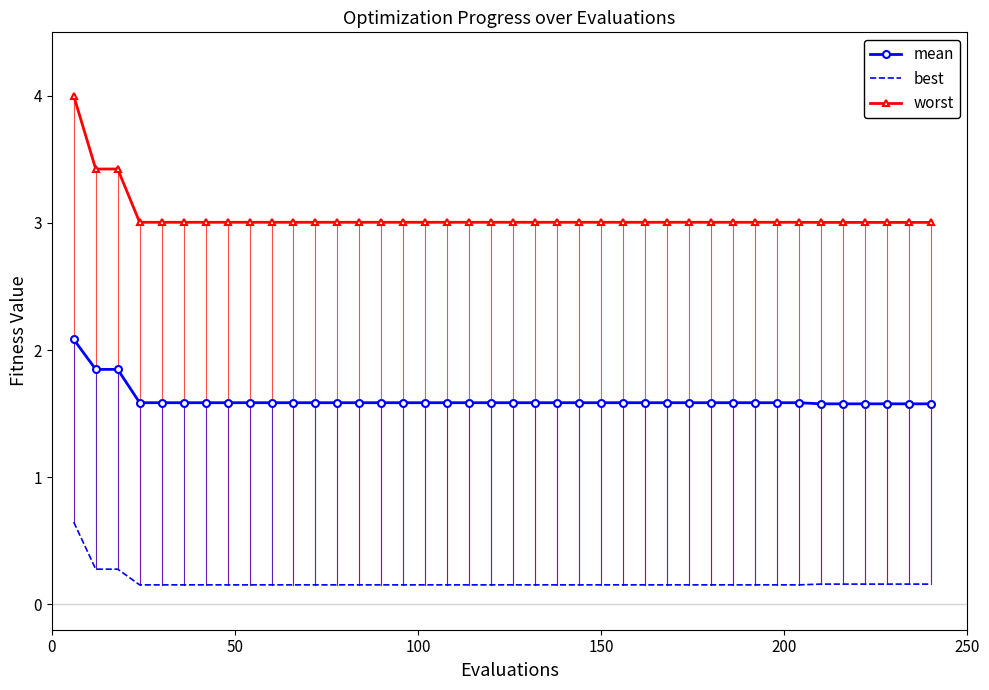

Which series has the largest total across all categories?

worst